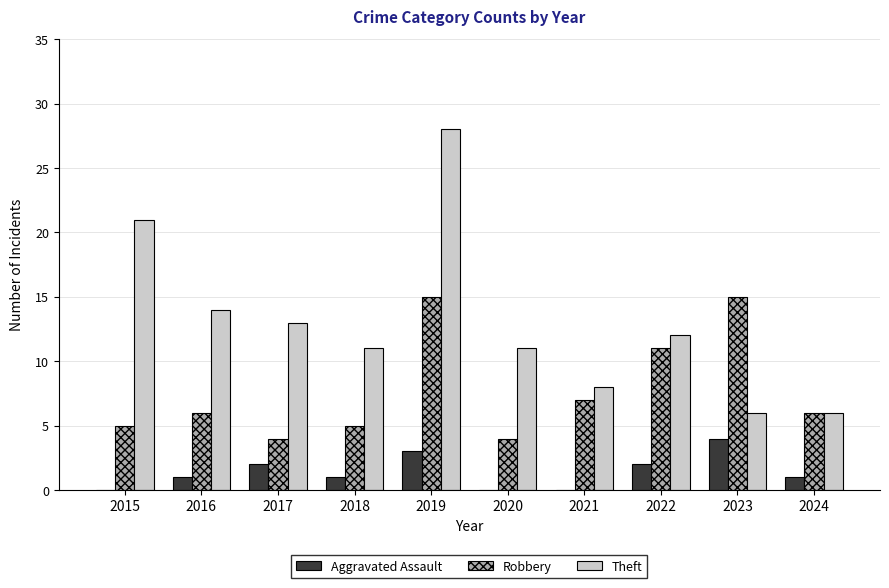

What are all the series names shown in the legend?

Aggravated Assault, Robbery, Theft